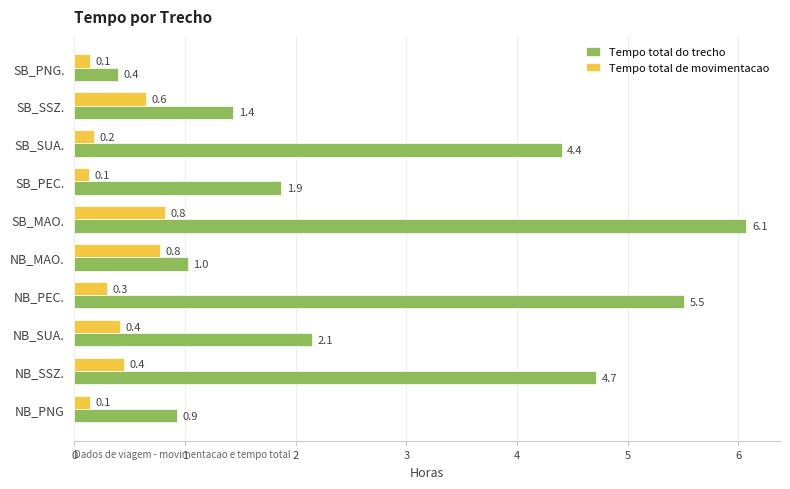

Rank the series by their average value, from highest to lowest.

Tempo total do trecho, Tempo total de movimentacao